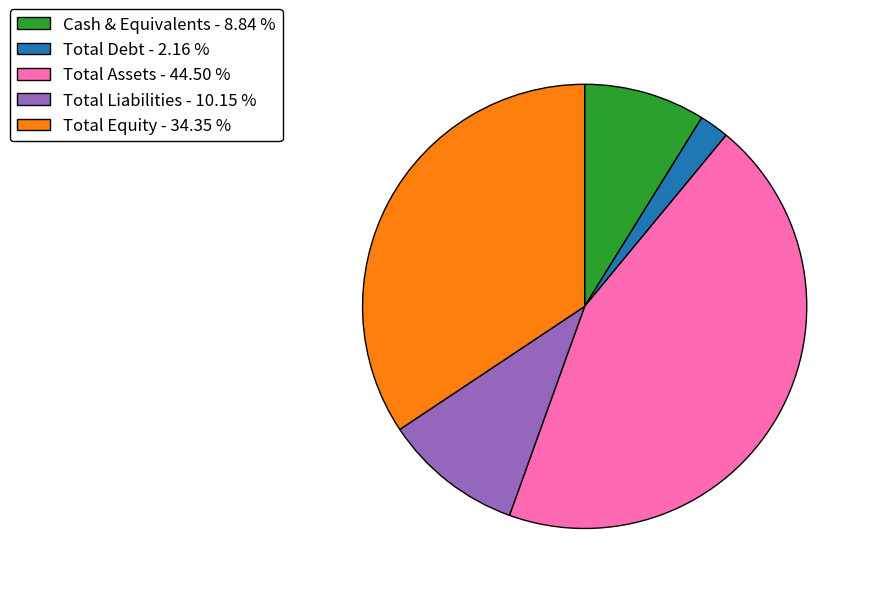

Between Total Assets - 44.50 % and Cash & Equivalents - 8.84 %, which is larger?

Total Assets - 44.50 %